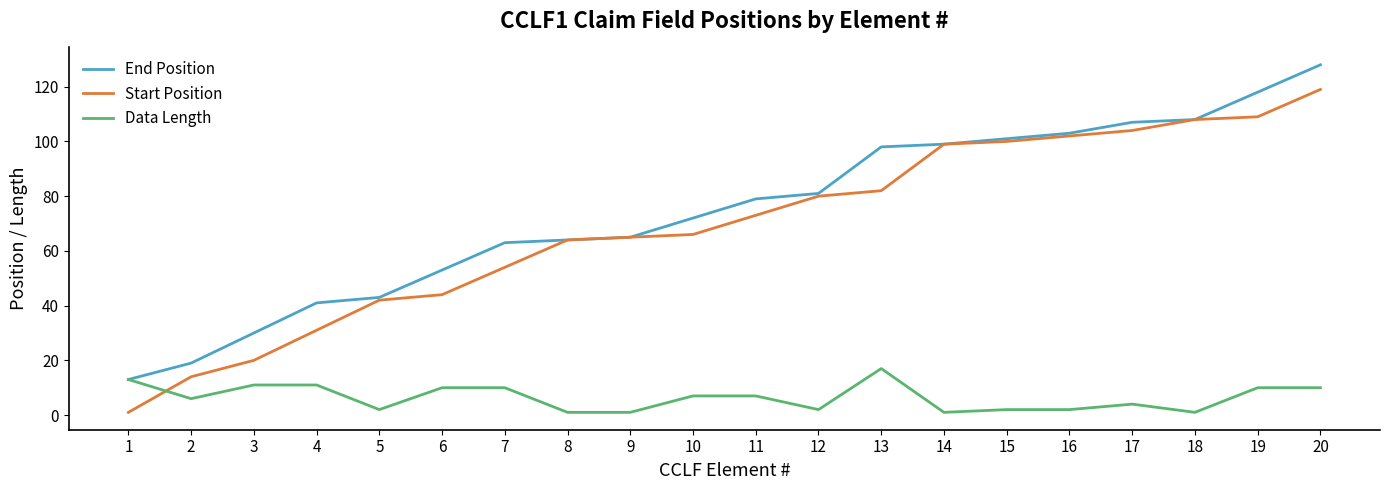

Count the number of categories in the chart.

20